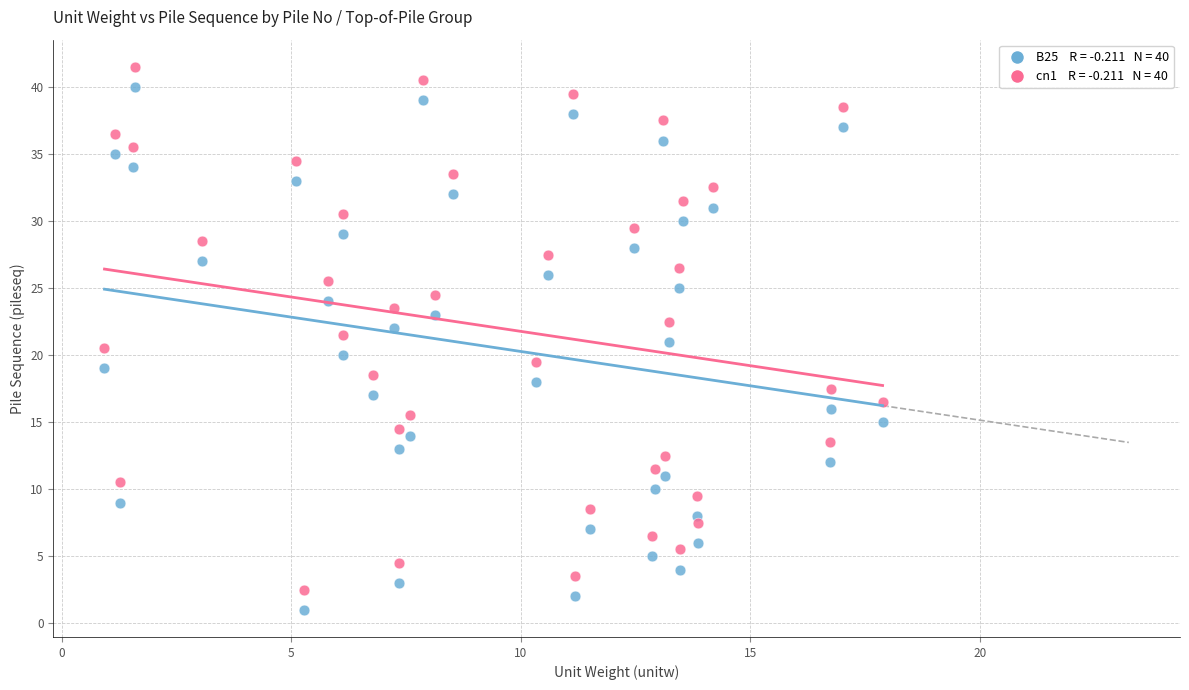

Across all data points, what is the range of Y values (max minus min)?

40.5